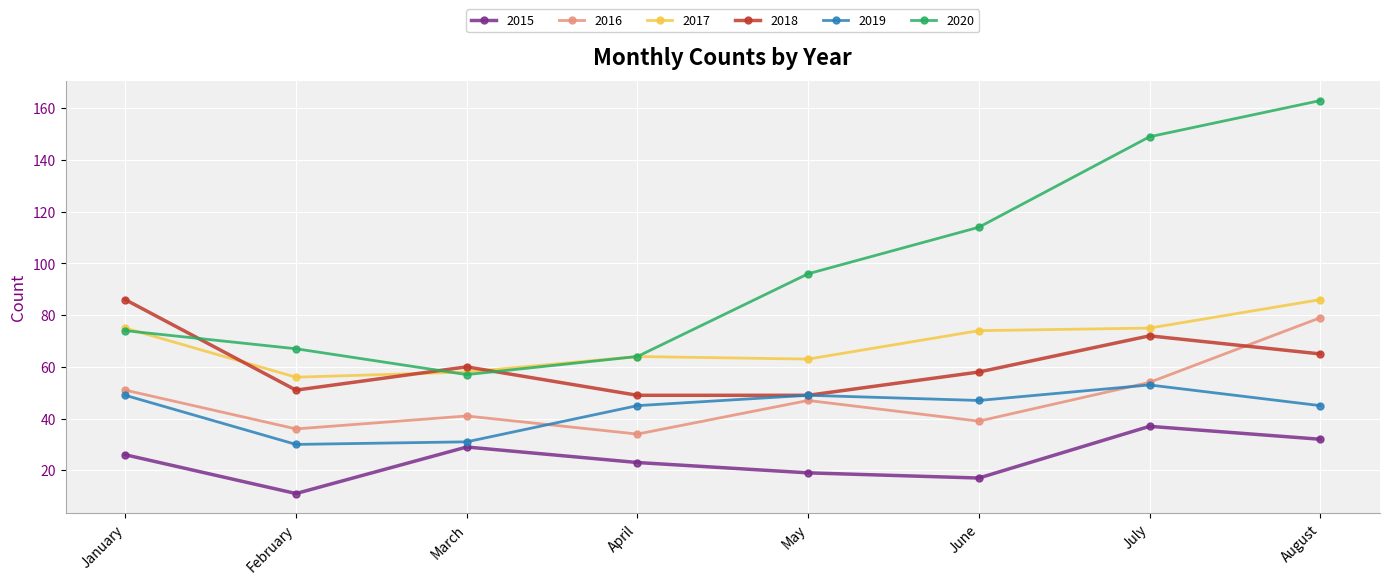

What is the approximate value of 2017 at July, to the nearest 5?

75